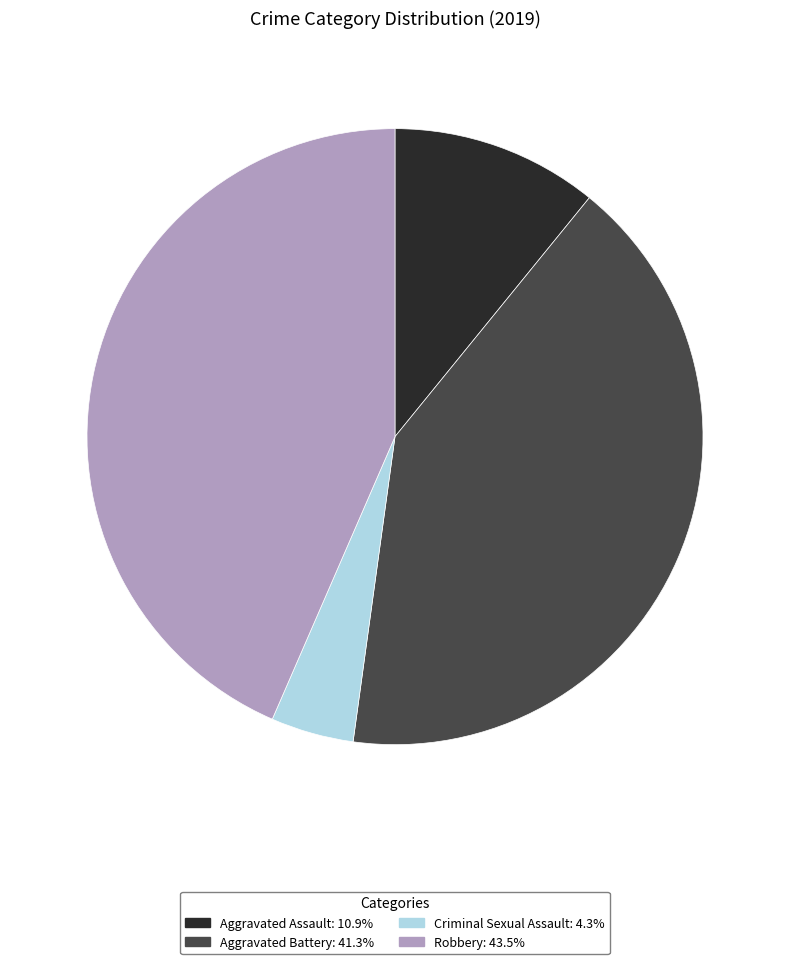

Approximately how many times larger is the value at Aggravated Assault compared to Aggravated Battery?

0.3